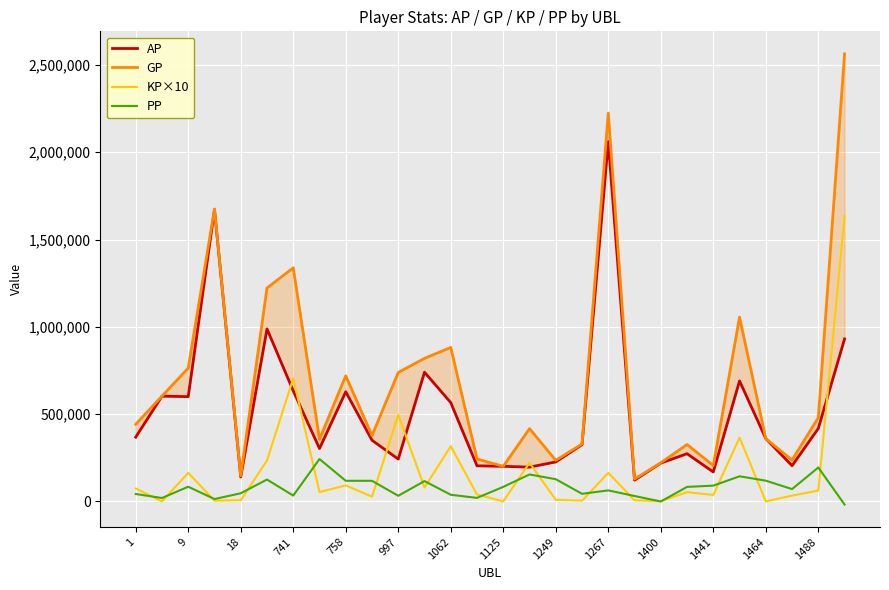

Reading left to right, list all the values displayed in this chart.

AP: 367882.0	602713.0	600036.0	1671186.0	139649.0	988044.0	633083.0	302721.0	627881.0	350096.0	242250.0	739775.0	565779.0	203670.0	200860.0	196076.0	226006.0	324796.0	2061164.0	121558.0	219336.0	273045.0	168384.0	689966.0	359538.0	204143.0	417701.0	930481.0
GP: 441789.0	602713.0	763525.0	1675226.0	146153.0	1222253.0	1338197.0	355893.0	719575.0	377015.0	738246.0	819252.0	881908.0	242913.0	200860.0	416667.0	235249.0	328504.0	2224778.0	127670.0	220888.0	325796.0	205374.0	1055235.0	359538.0	236905.0	479591.0	2563641.0
KP×10: 73907.5	0.0	163489.2	4040.0	6504.0	234208.9	705113.9	53172.0	91694.0	26919.0	495995.3	79476.5	316128.1	39243.0	0.0	220590.2	9243.0	3708.0	163614.4	6112.0	1552.0	52751.0	36989.5	365268.6	0.0	32761.8	61890.5	1633160.0
PP: 42227.0	19389.0	83935.0	13345.0	46413.0	125059.0	33358.0	242509.0	117791.0	117773.0	32021.0	116300.0	37875.0	19882.0	83247.0	154167.0	127002.0	43337.0	62966.0	30799.0	-659.0	82930.0	90153.0	143617.0	118624.0	70427.0	194070.0	-18078.0